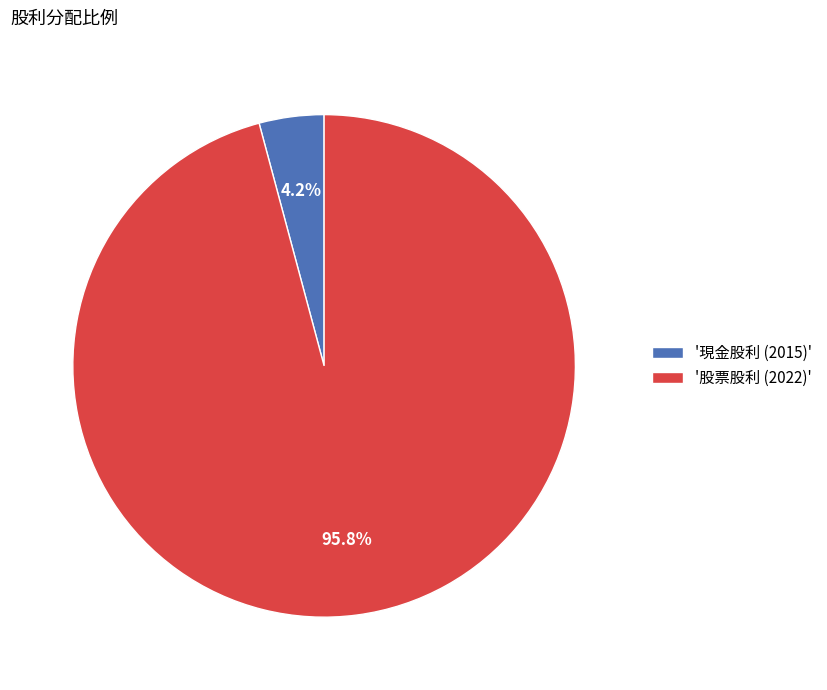

Is there any slice that represents more than half of the pie?

Yes